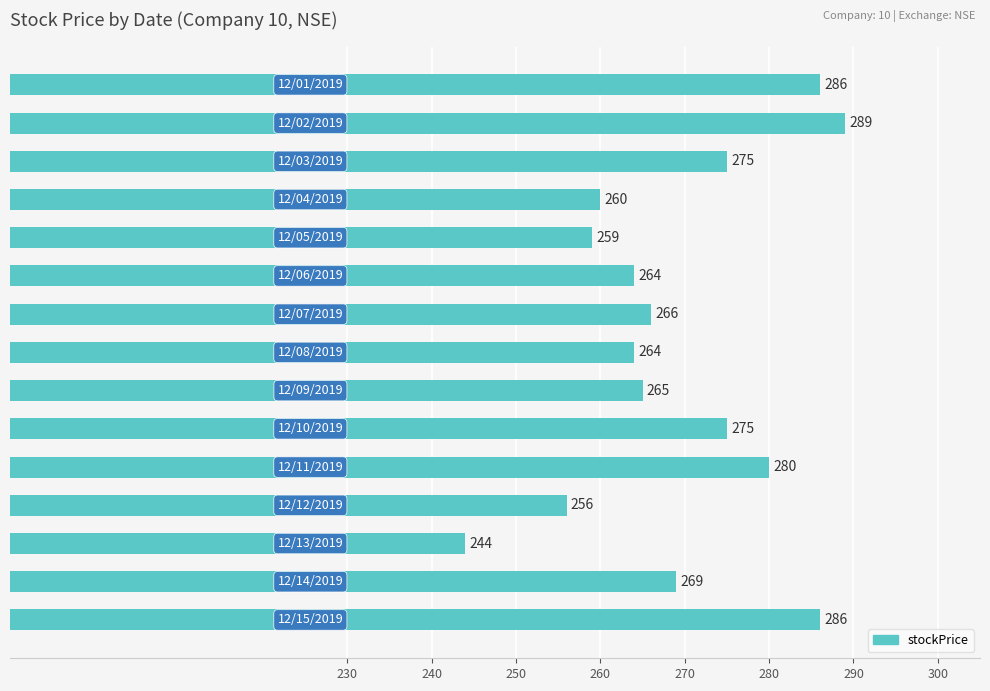

What is the sum of all values?

4038